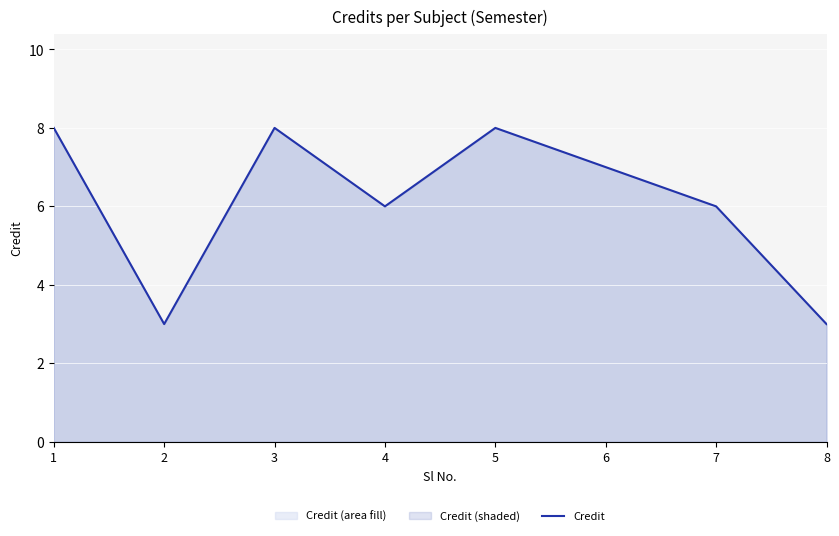

How many interior local valleys (lower than both neighbors) does the data have?

2